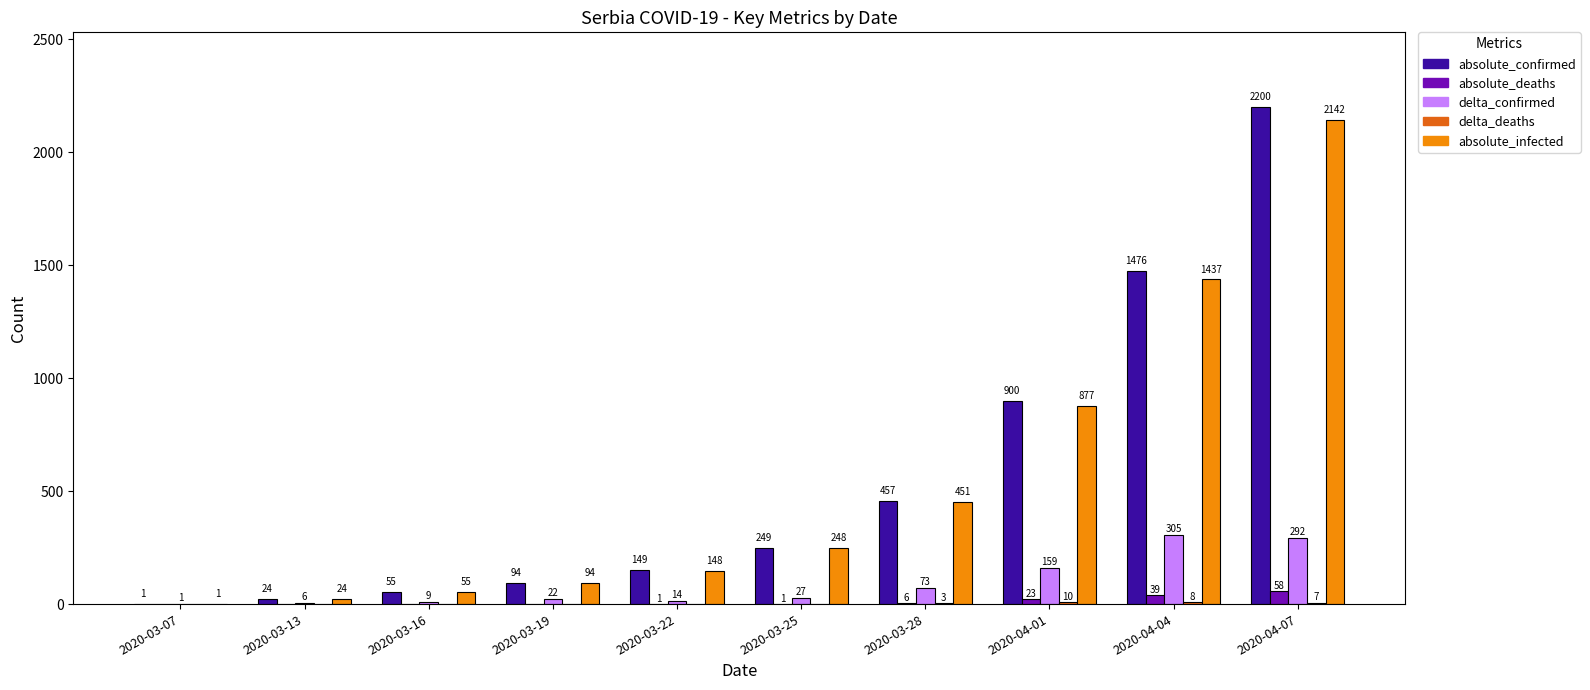

What is the maximum value shown in the chart?

2200